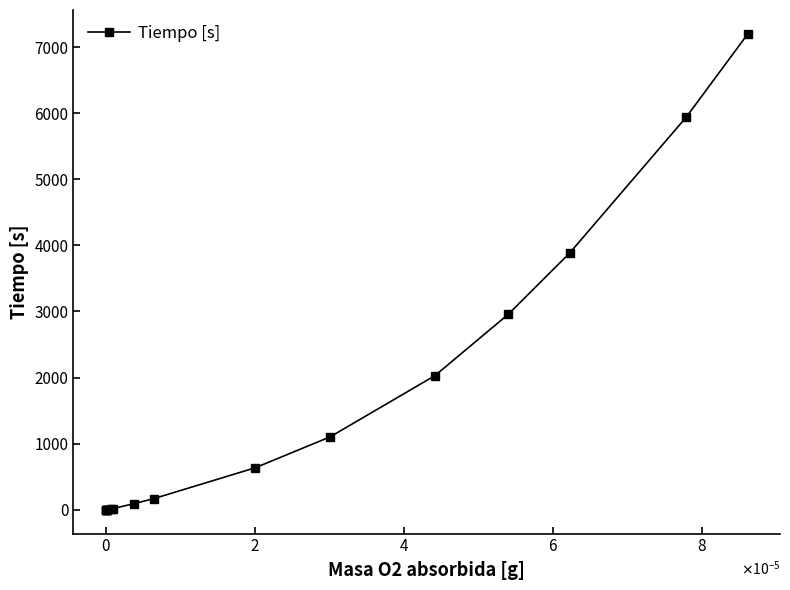

Count the number of categories in the chart.

16